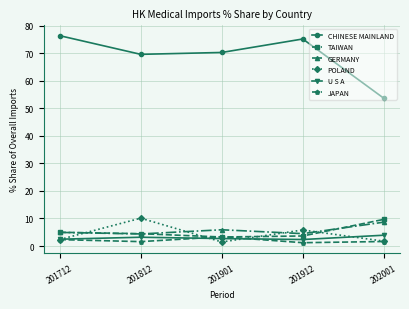

Rank the series at 201912 from highest to lowest value.

CHINESE MAINLAND, POLAND, GERMANY, TAIWAN, U S A, JAPAN